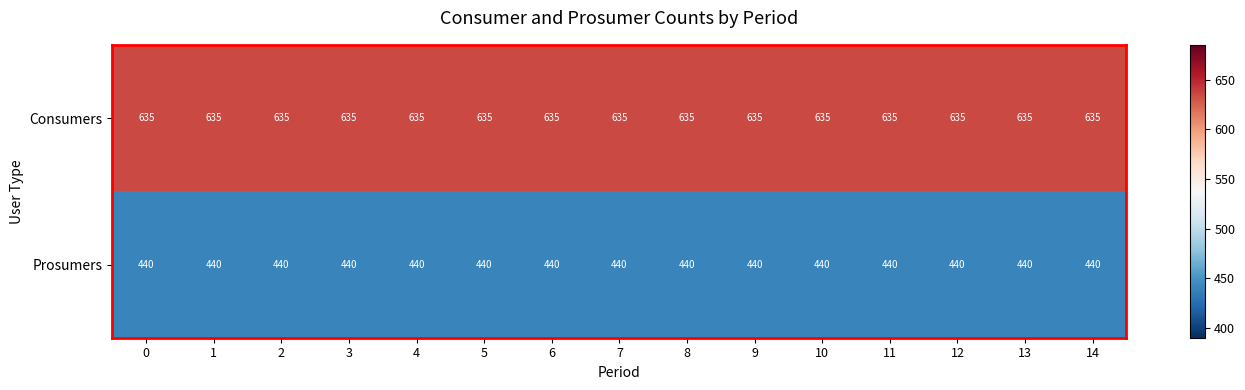

The value of Prosumers at 4 is 440. True or false?

True